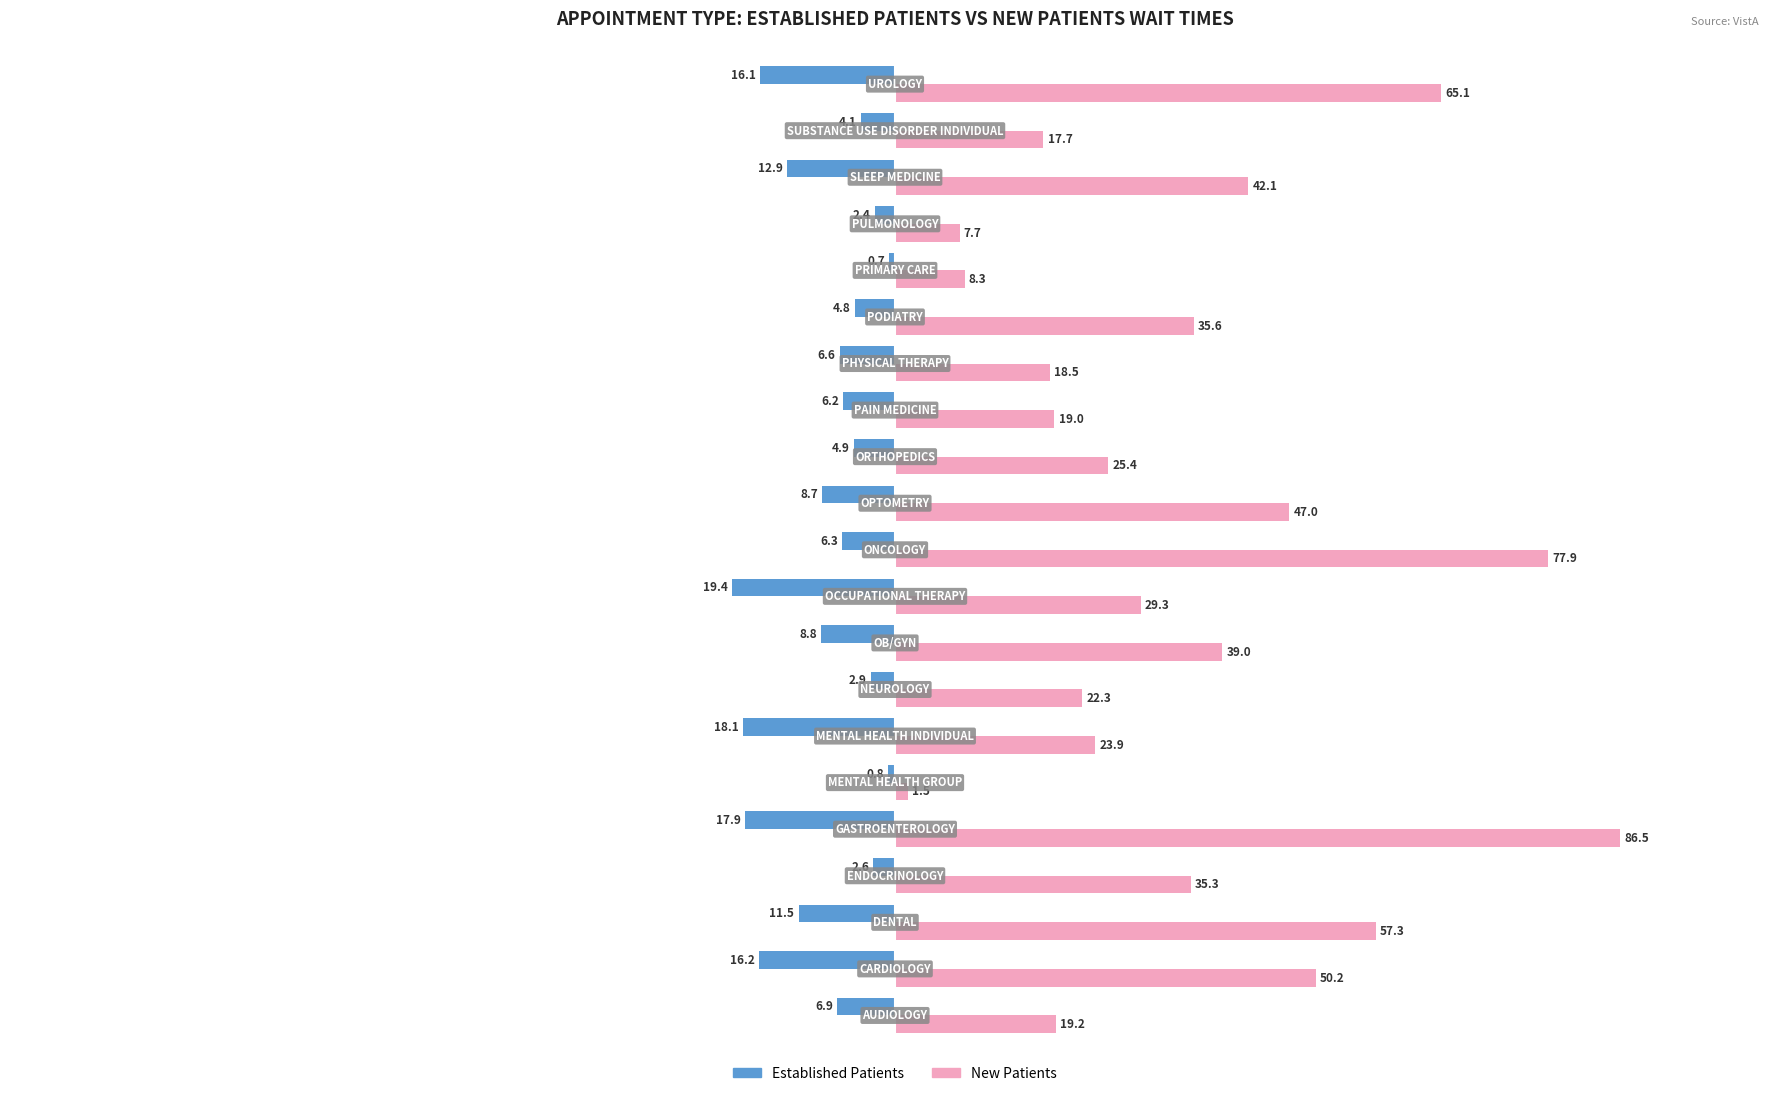

What are all the series names shown in the legend?

Established Patients, New Patients